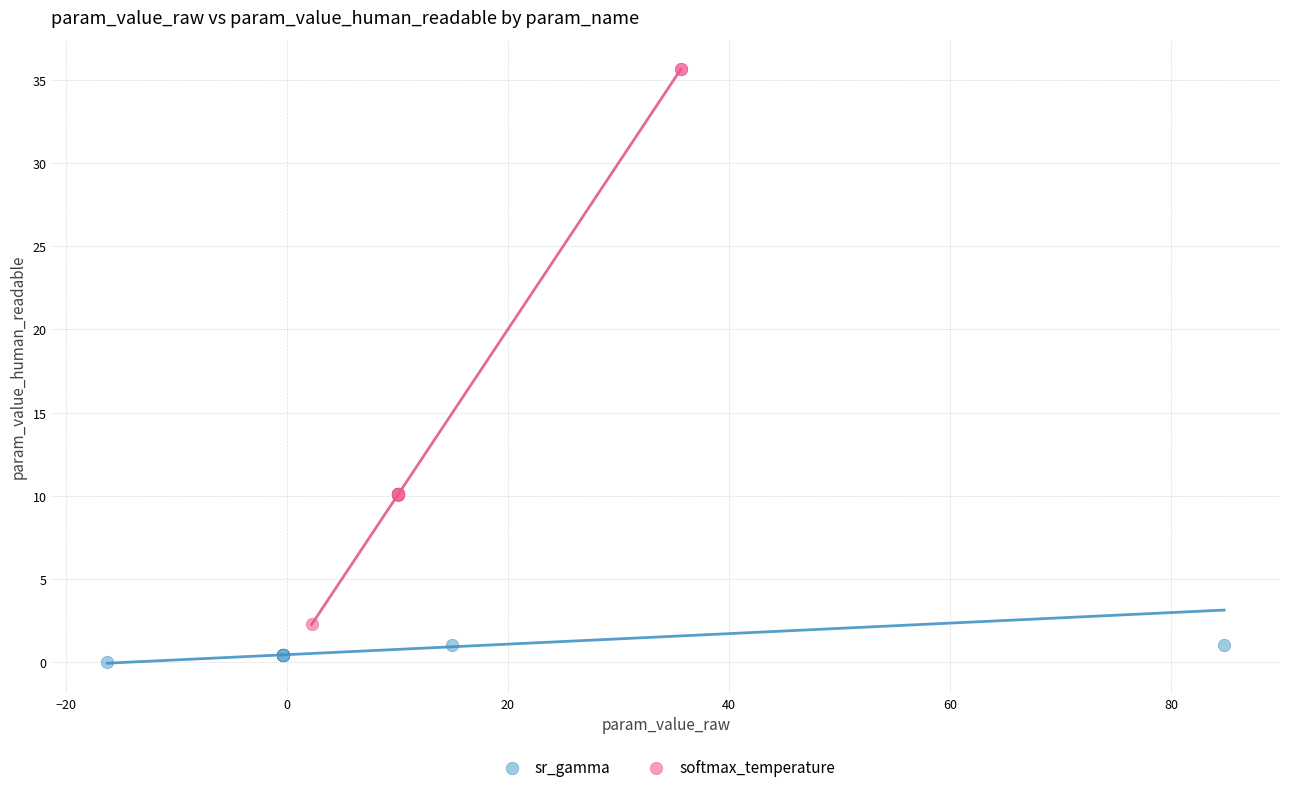

Which series reaches the maximum Y coordinate?

softmax_temperature